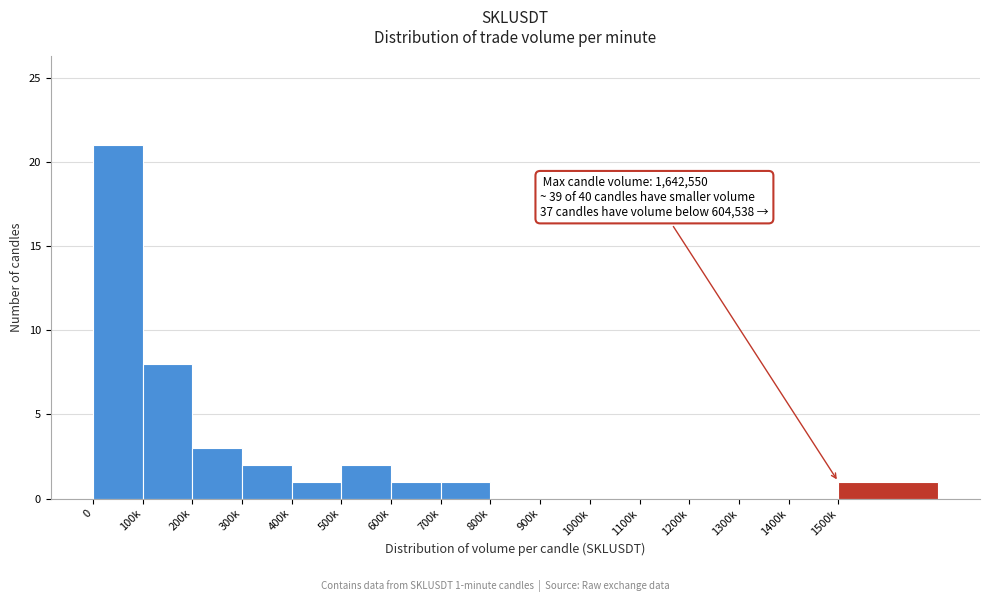

Reading left to right, extract all data points from this chart.

0=21	100k=8	200k=3	300k=2	400k=1	500k=2	600k=1	700k=1	800k=0	900k=0	1000k=0	1100k=0	1200k=0	1300k=0	1400k=0	1500k=1